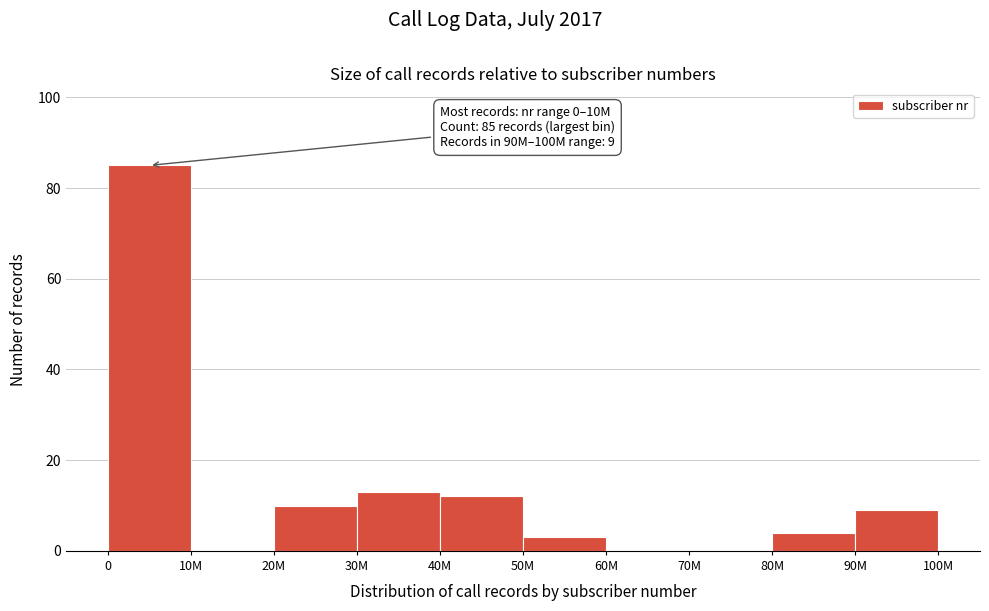

Reading left to right, extract all data points from this chart.

0=85	10M=0	20M=10	30M=13	40M=12	50M=3	60M=0	70M=0	80M=4	90M=9